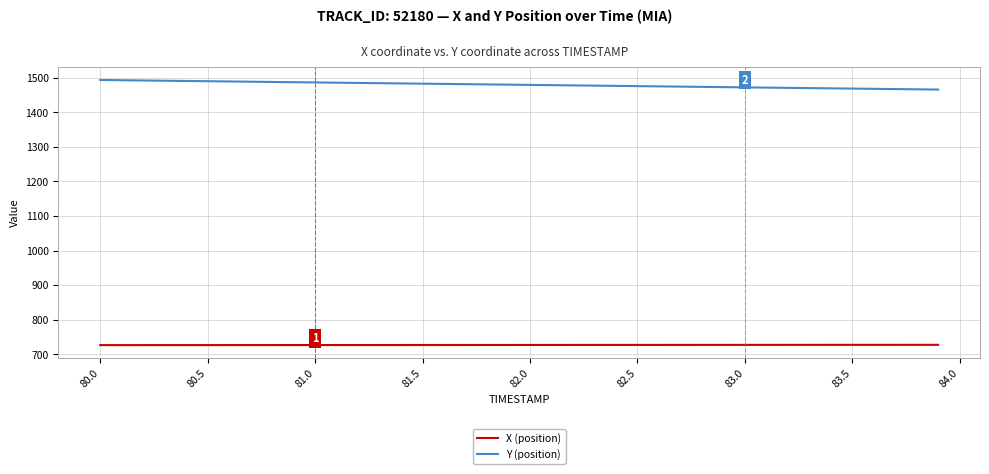

True or false: Y (position) and X (position) intersect in this chart.

False